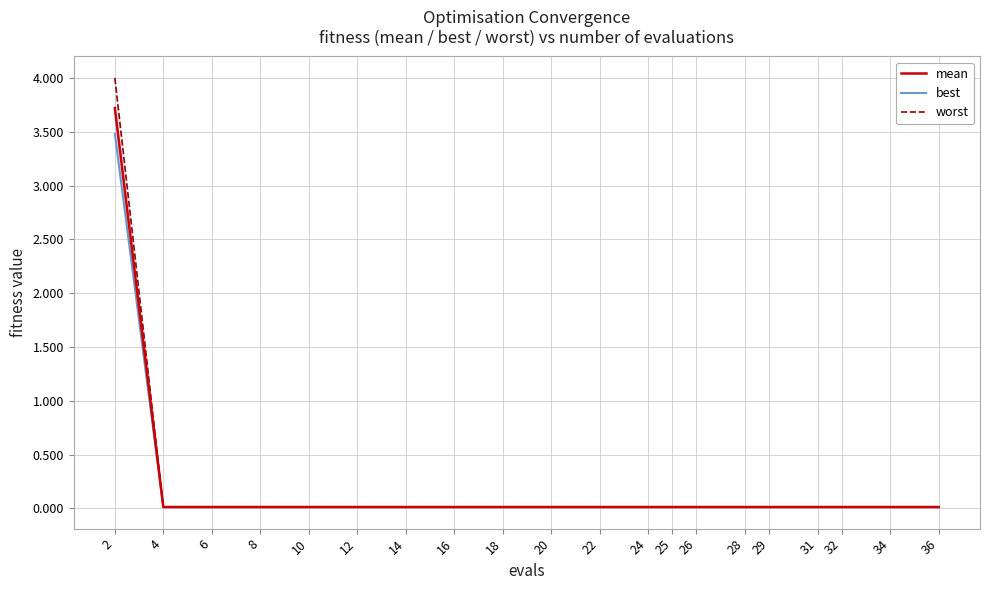

Is it true that worst equals 0.0 at 16?

True